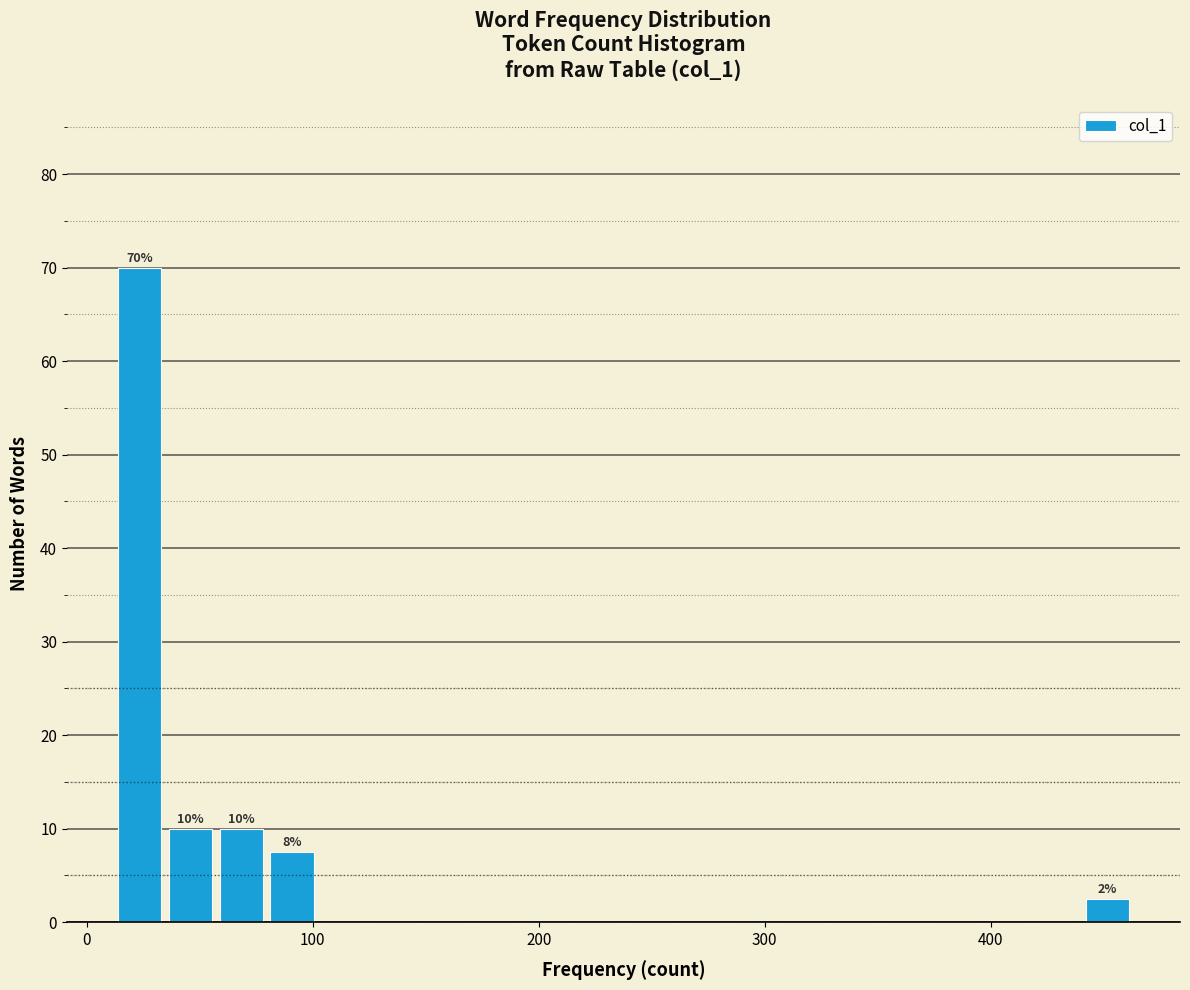

Read against the x-axis, roughly where is the centre of the tallest bar?

20